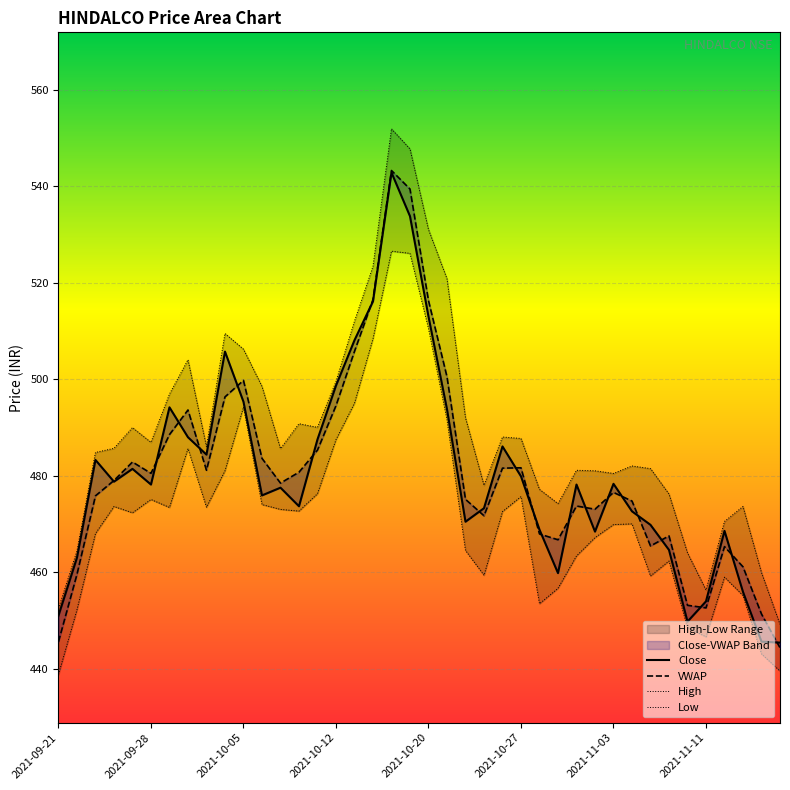

What is the maximum value for VWAP?

543.2